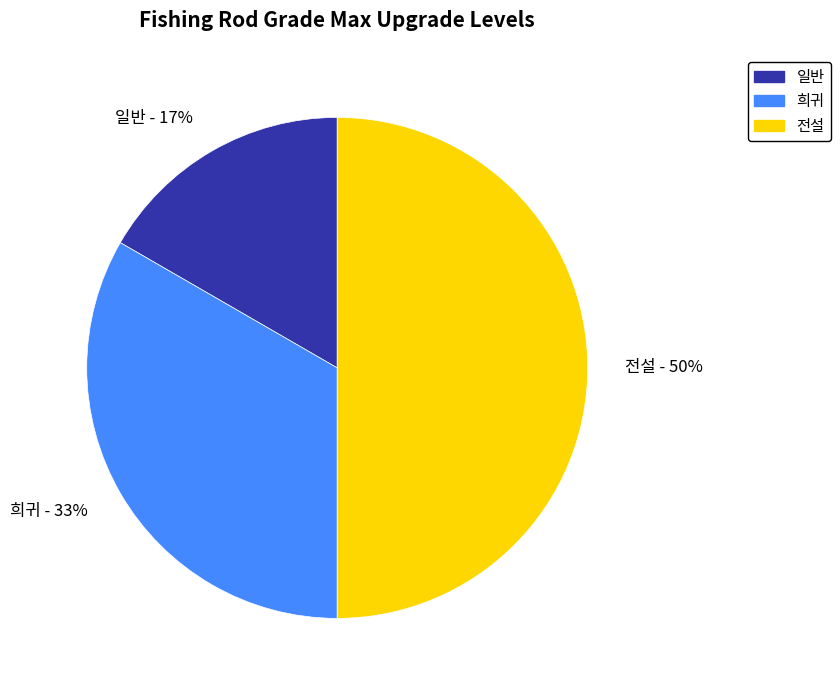

What percentage is the 일반 slice, to the nearest percent?

17%